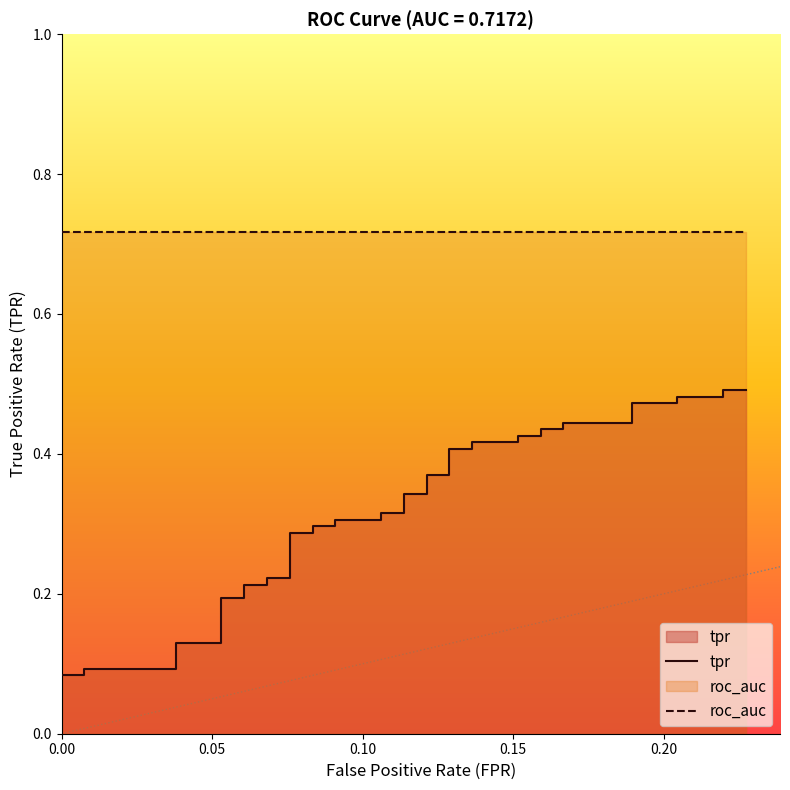

Reading right to left, list all the values displayed in this chart.

tpr: 0.5	0.5	0.5	0.5	0.5	0.5	0.4	0.4	0.4	0.4	0.4	0.4	0.4	0.4	0.4	0.4	0.4	0.4	0.3	0.3	0.3	0.3	0.3	0.3	0.3	0.3	0.3	0.3	0.2	0.2	0.2	0.2	0.2	0.2	0.1	0.1	0.1	0.1	0.1	0.1
roc_auc: 0.7	0.7	0.7	0.7	0.7	0.7	0.7	0.7	0.7	0.7	0.7	0.7	0.7	0.7	0.7	0.7	0.7	0.7	0.7	0.7	0.7	0.7	0.7	0.7	0.7	0.7	0.7	0.7	0.7	0.7	0.7	0.7	0.7	0.7	0.7	0.7	0.7	0.7	0.7	0.7